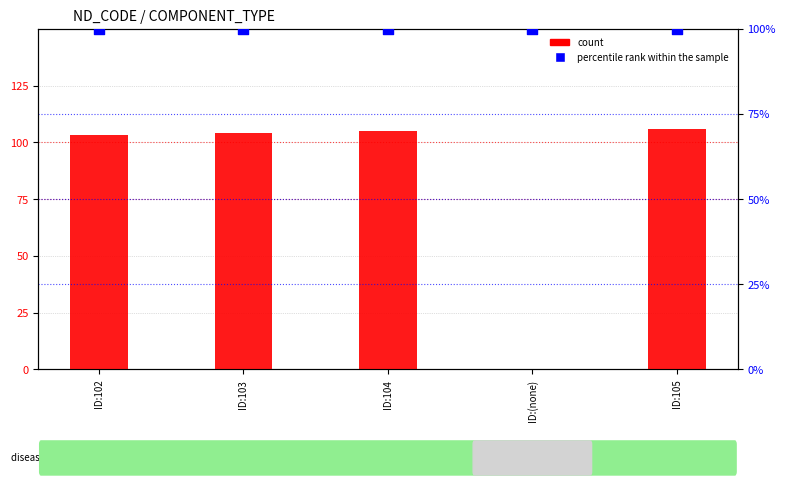

At which category is the sum across all series the highest?

ID:105